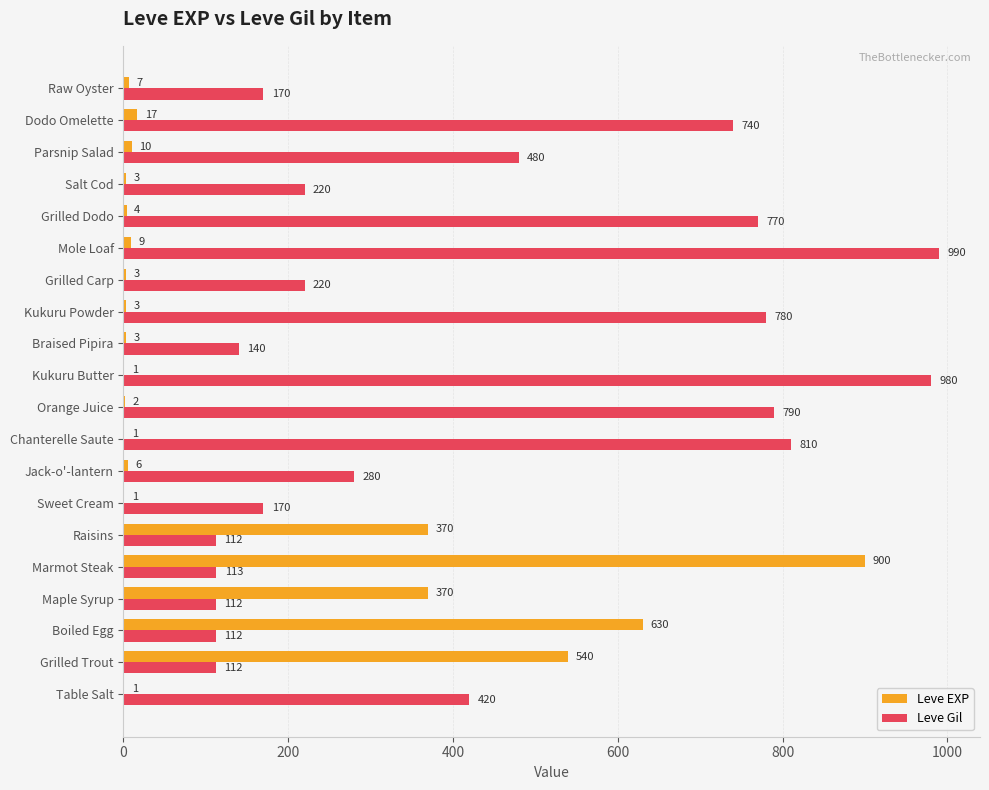

What is the maximum value for Leve EXP?

900